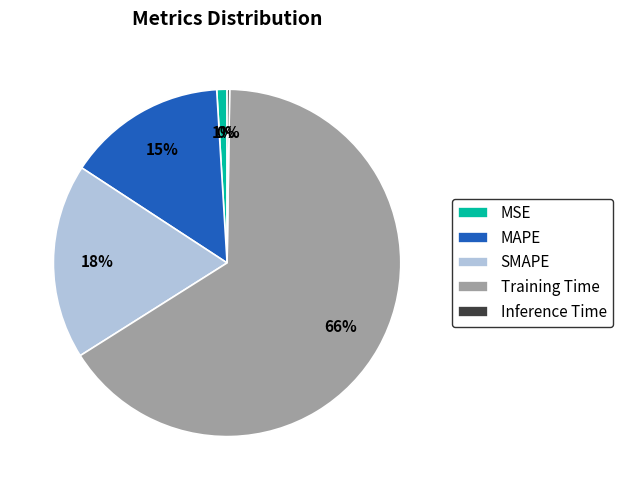

To the nearest percent, what is the combined percentage of SMAPE and MSE?

19%